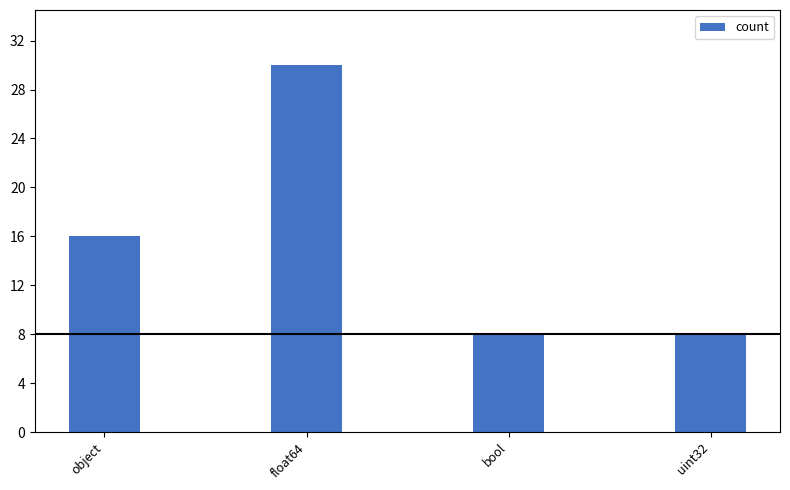

True or false: the data shows 16 at object.

True